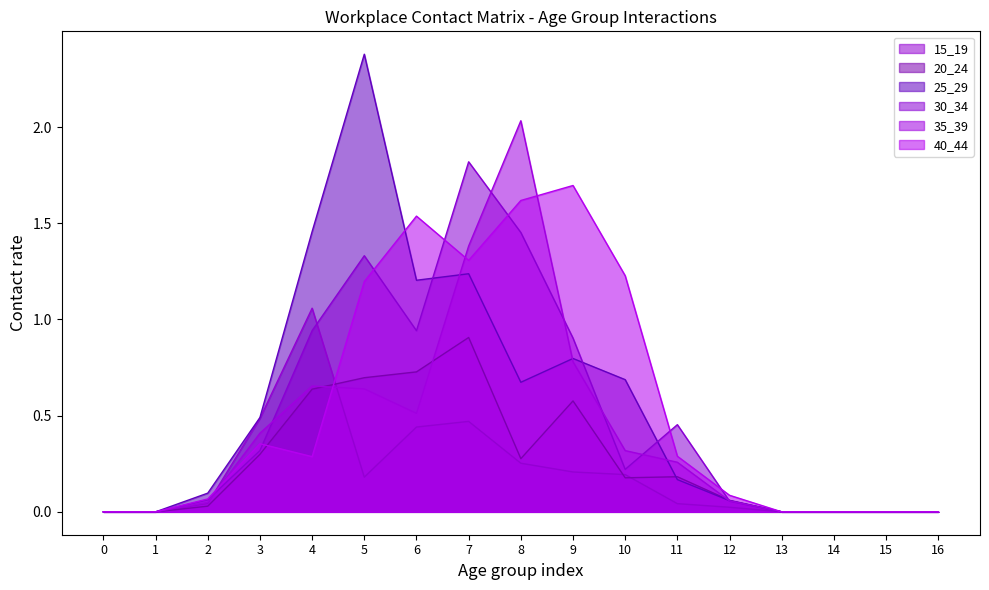

What is the highest value of the 30_34 series?

1.8